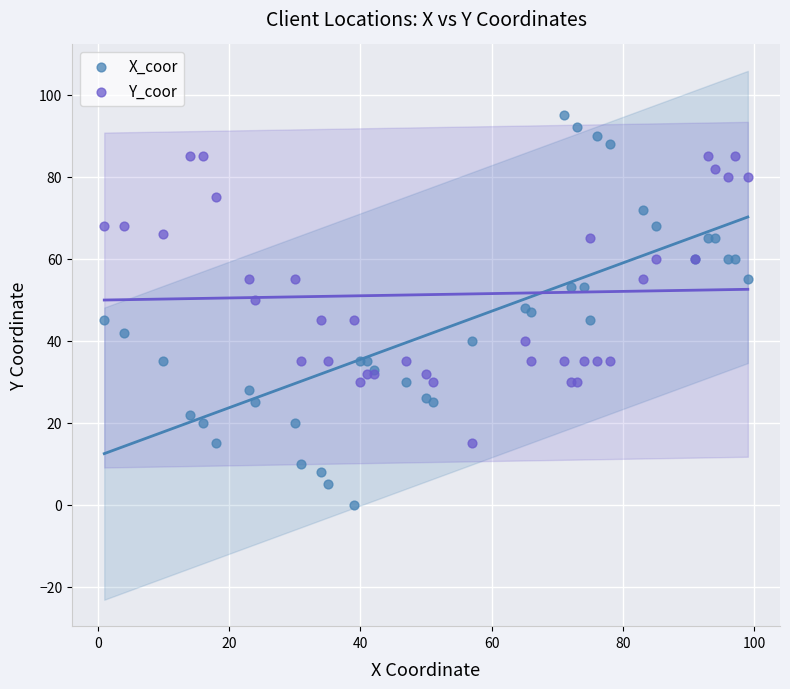

What are all the series names shown in the legend?

X_coor, Y_coor